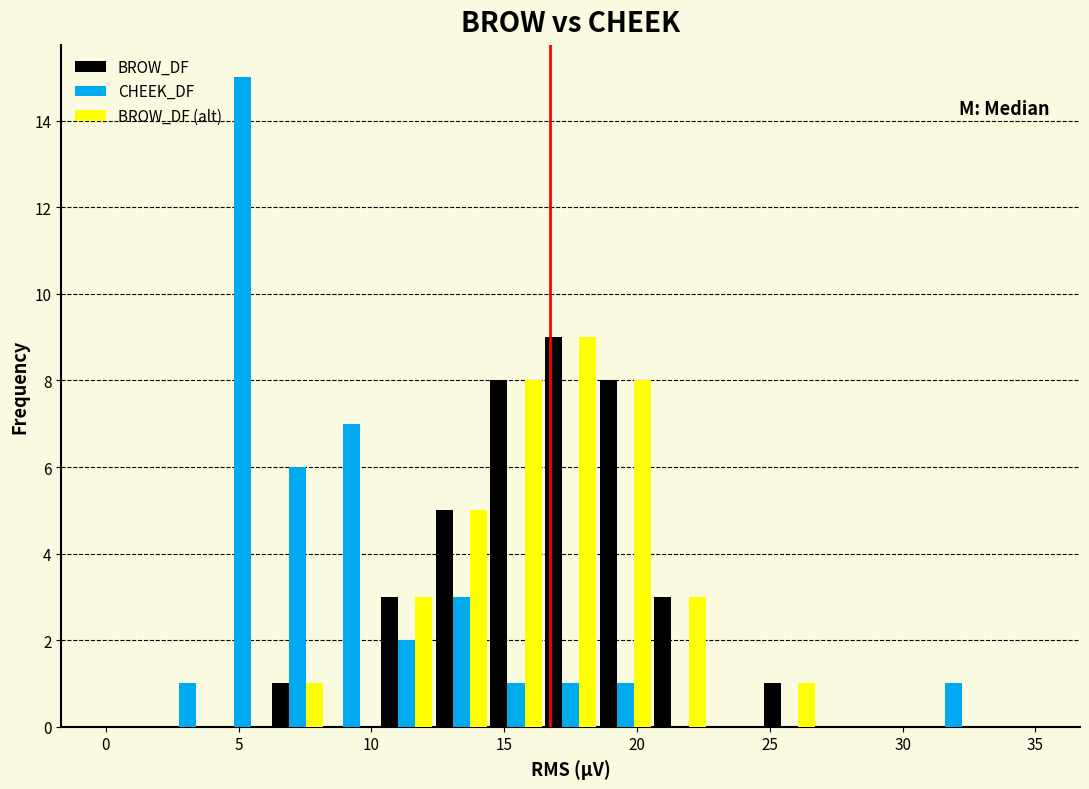

In the BROW_DF series, which range on the x-axis has the tallest bar?

16.5 to 18.5